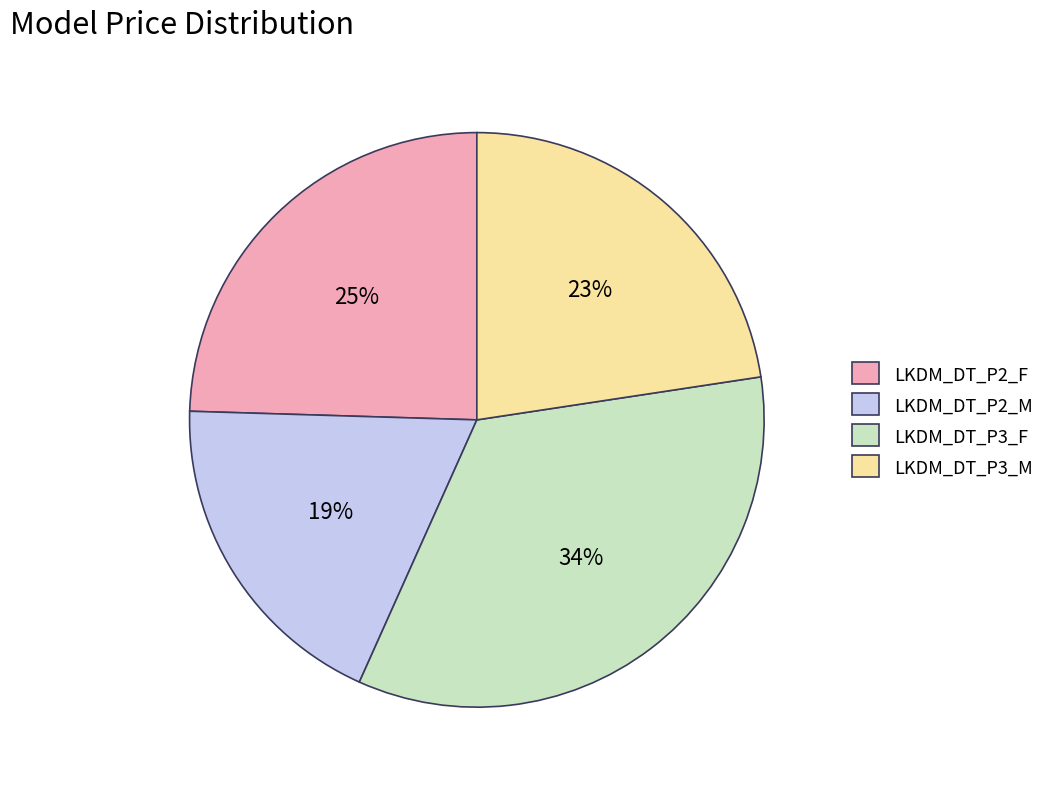

To the nearest percent, what is the average slice percentage?

25%